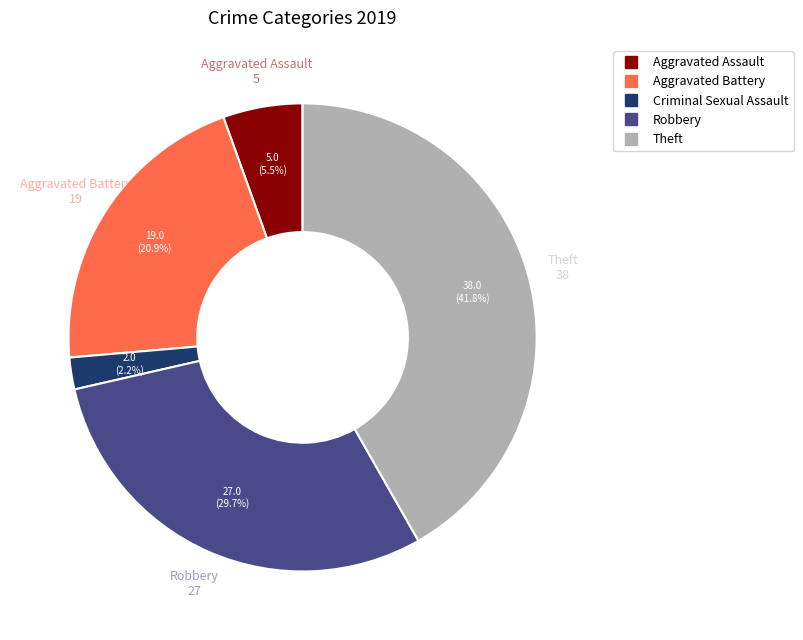

Is there a majority slice in this chart?

No